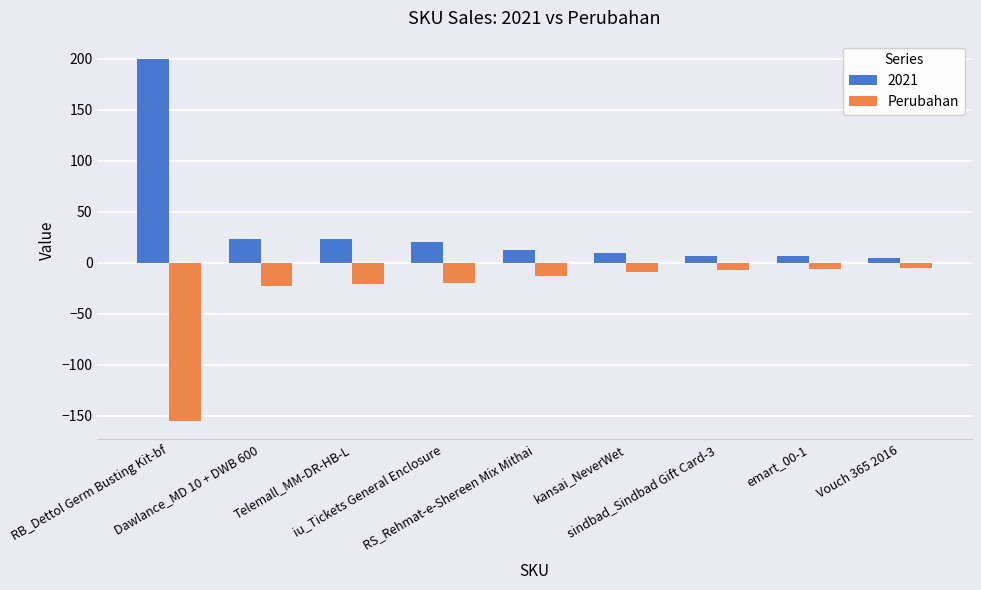

Which series has the largest total across all categories?

2021